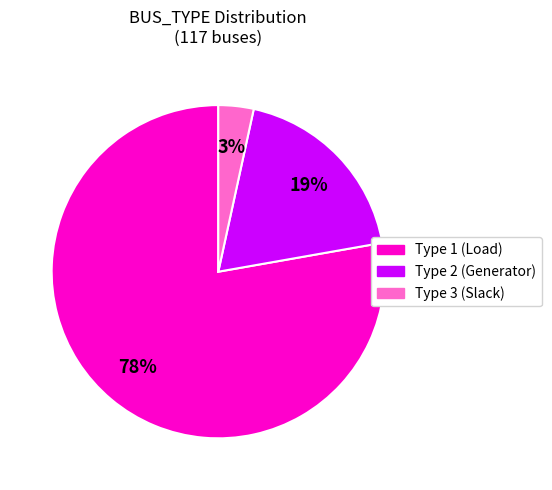

The Type 1 slice represents 54% of the pie. True or false?

False